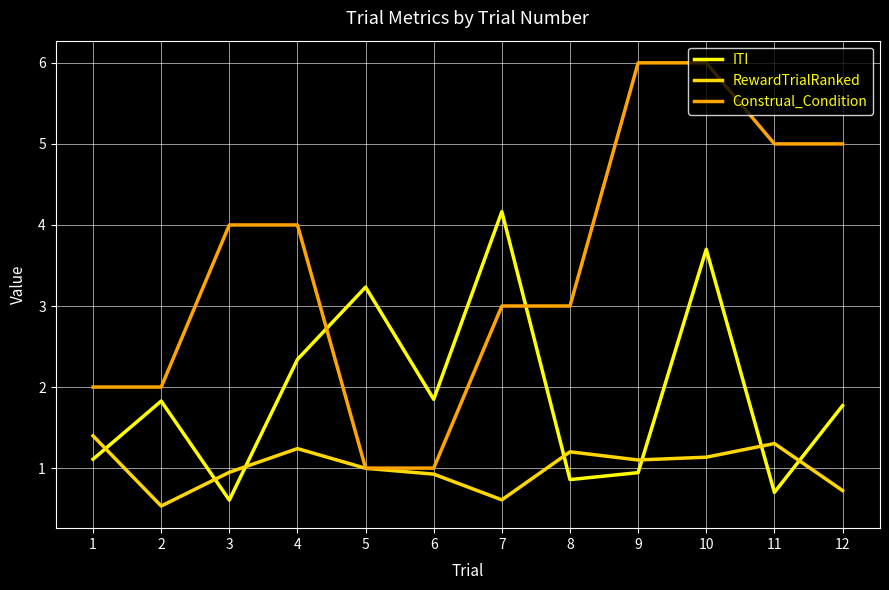

Reading left to right, list all the values displayed in this chart.

ITI: 1.1	1.8	0.6	2.3	3.2	1.8	4.2	0.9	0.9	3.7	0.7	1.8
RewardTrialRanked: 1.4	0.5	0.9	1.2	1.0	0.9	0.6	1.2	1.1	1.1	1.3	0.7
Construal_Condition: 2.0	2.0	4.0	4.0	1.0	1.0	3.0	3.0	6.0	6.0	5.0	5.0